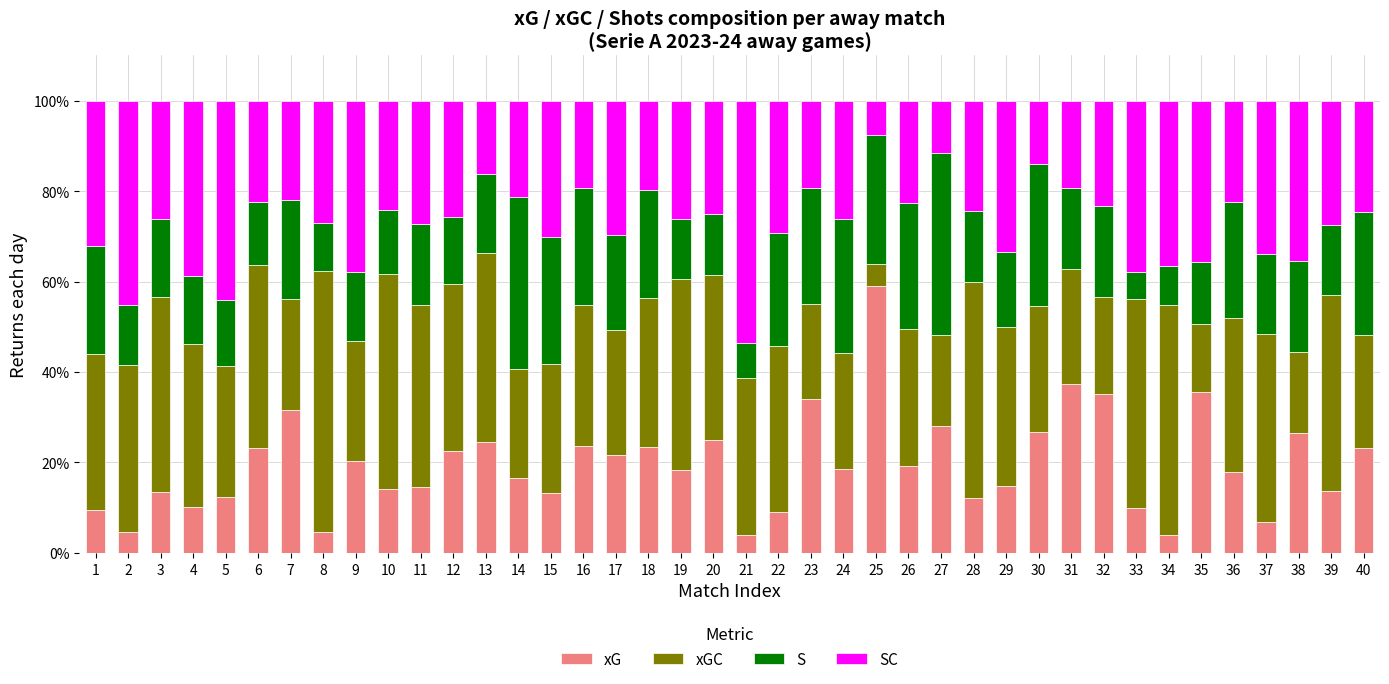

The xG series shows 12.1 at 28. True or false?

True